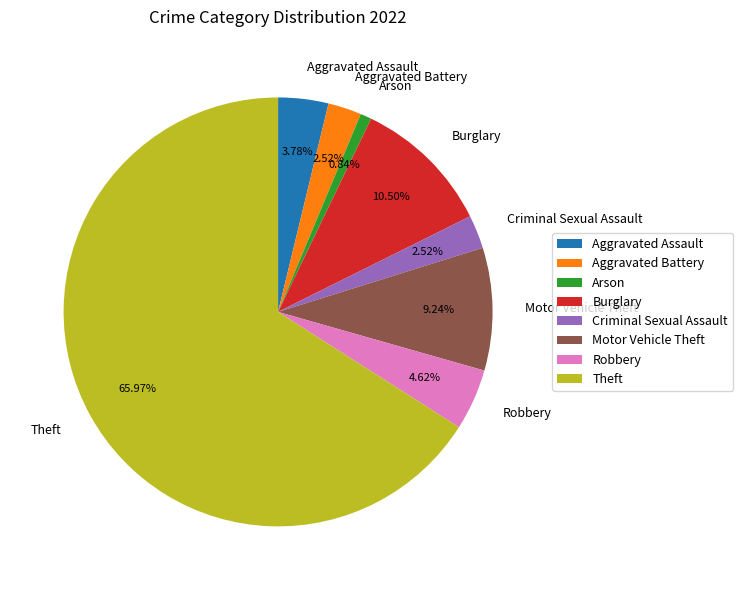

To the nearest percent, what portion does Motor Vehicle Theft represent?

9%